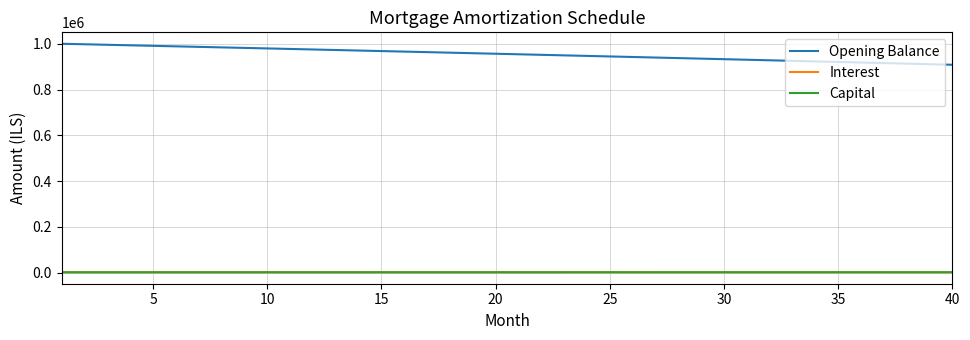

True or false: Opening Balance and Interest intersect in this chart.

False